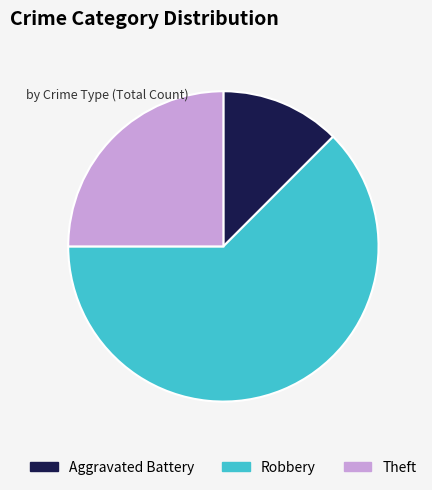

What is the ratio of the value at Aggravated Battery to the value at Theft?

0.5